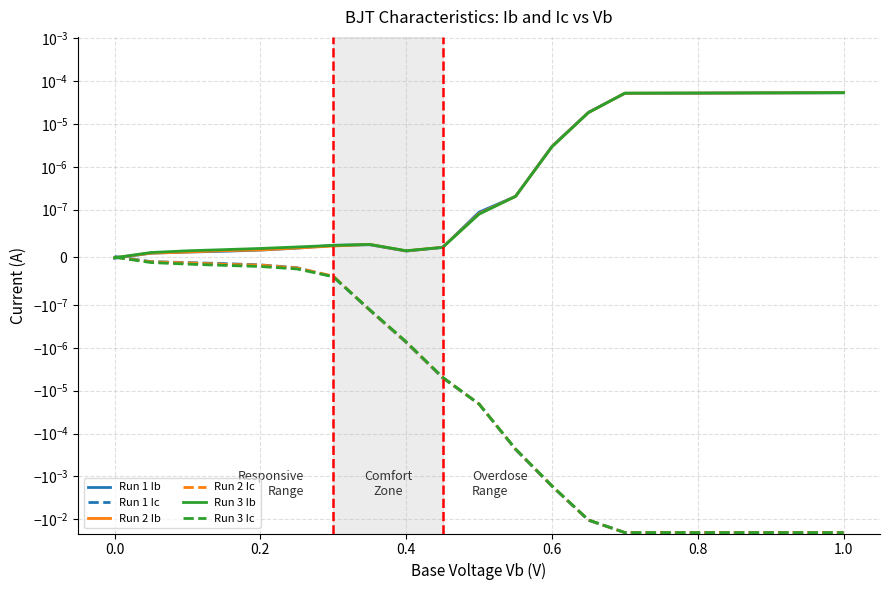

How many interior local peaks does the Run 3 Ib series have?

1